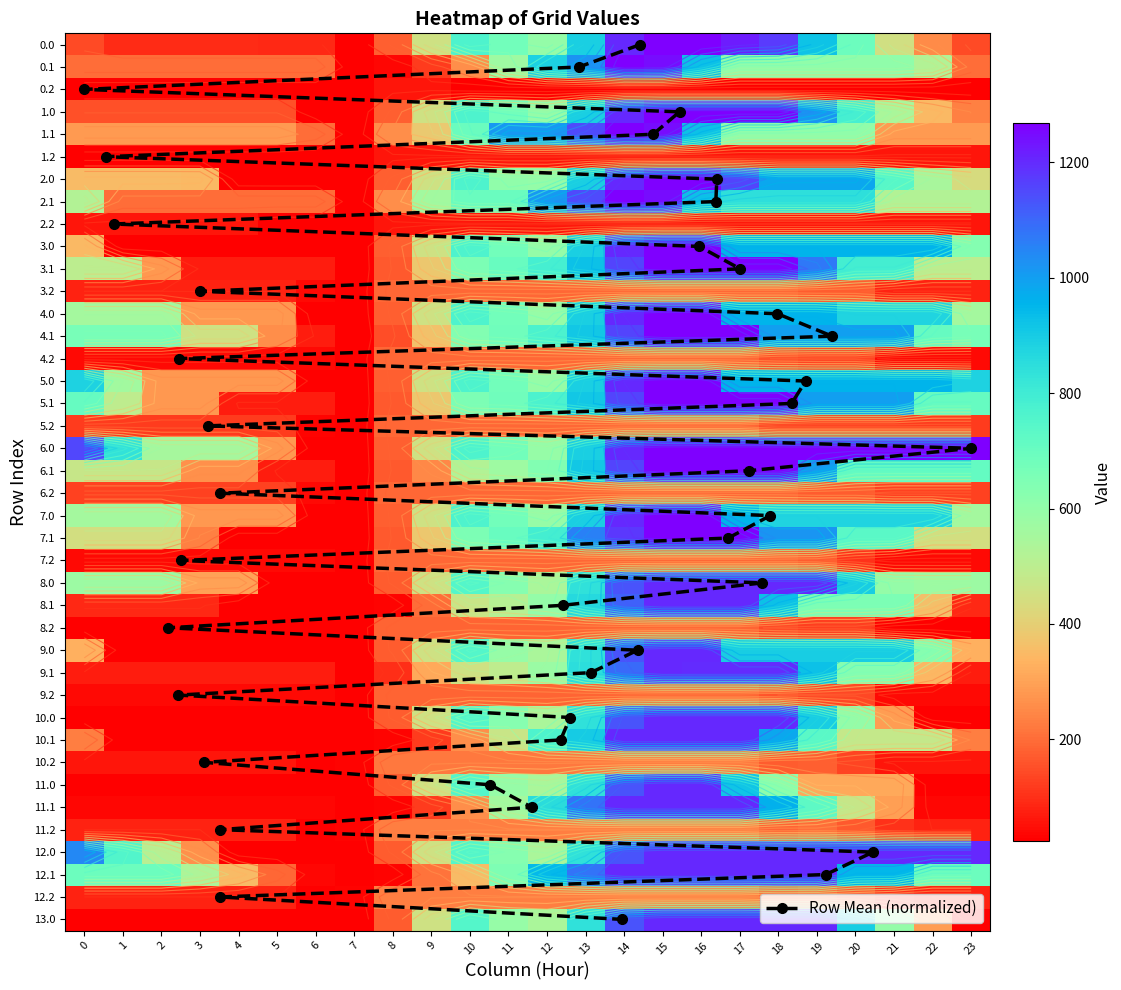

At 5, list the series in order from smallest to largest.

8.0, 8.1, 8.2, 9.0, 10.0, 10.1, 11.0, 12.0, 13.0, 0.2, 1.2, 2.0, 2.2, 3.0, 7.1, 11.1, 4.2, 7.2, 9.2, 10.2, 5.1, 6.1, 3.1, 9.1, 3.2, 11.2, 12.2, 0.0, 5.2, 6.2, 1.0, 12.1, 0.1, 2.1, 4.1, 4.0, 5.0, 6.0, 7.0, 1.1